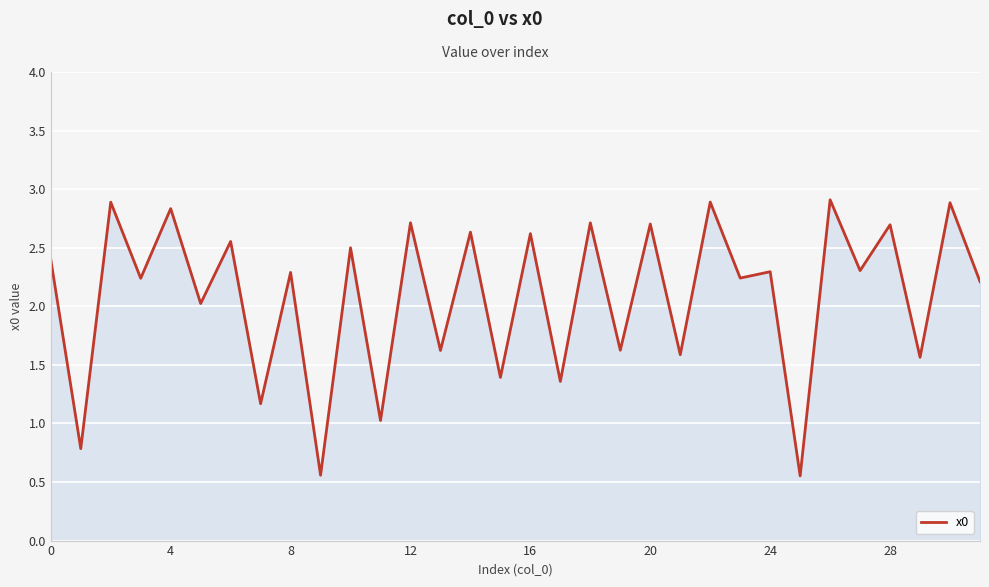

What is the maximum value shown in the chart?

2.9